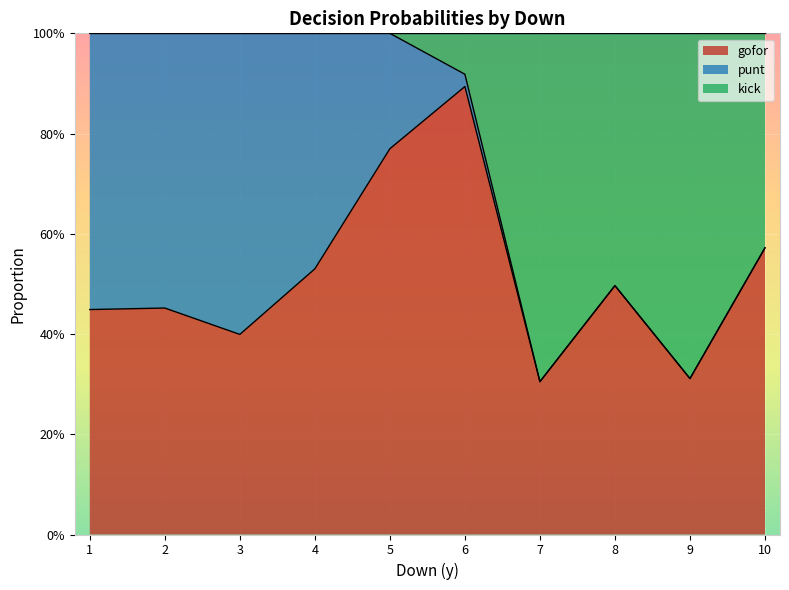

Does the chart display data point markers on the line(s)?

No